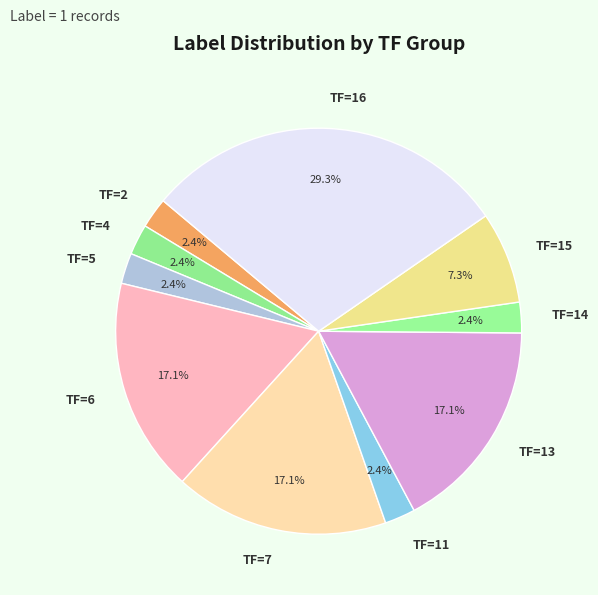

What portion of the pie excludes TF=13?

82.9%